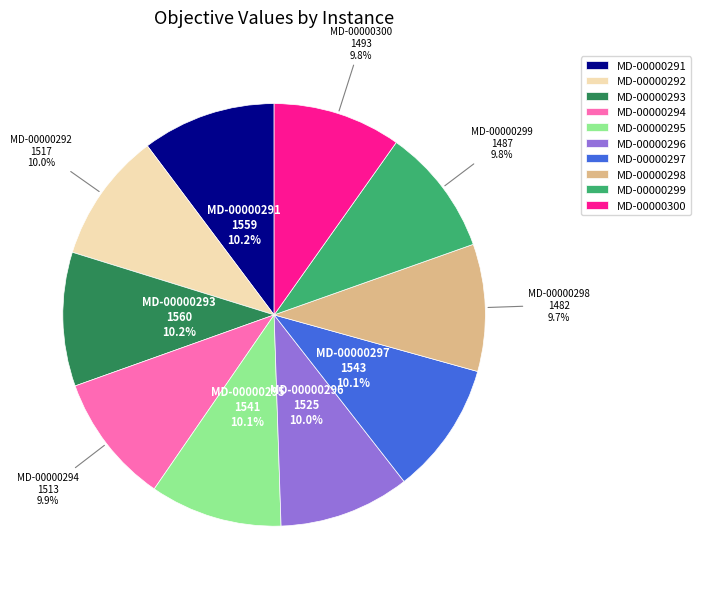

Count the number of slices in the pie.

10